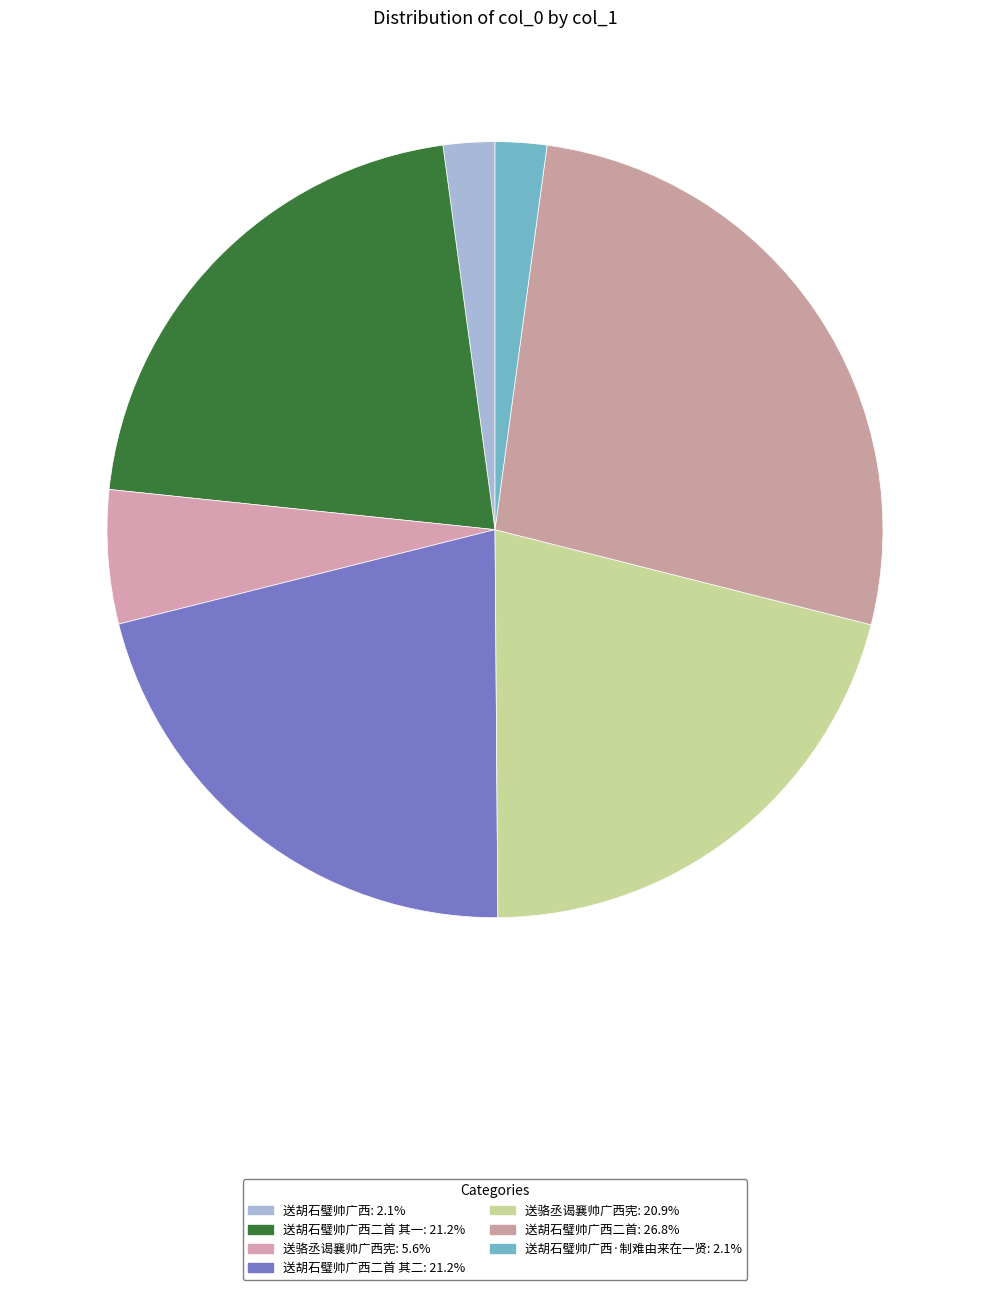

How many segments does this pie chart have?

7